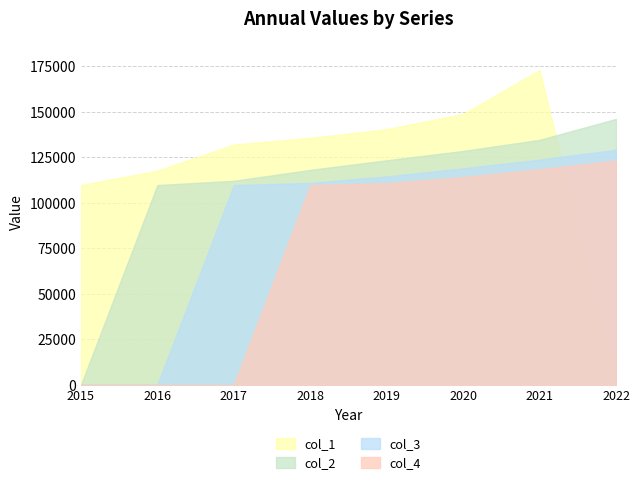

How many lines are shown in the chart?

4